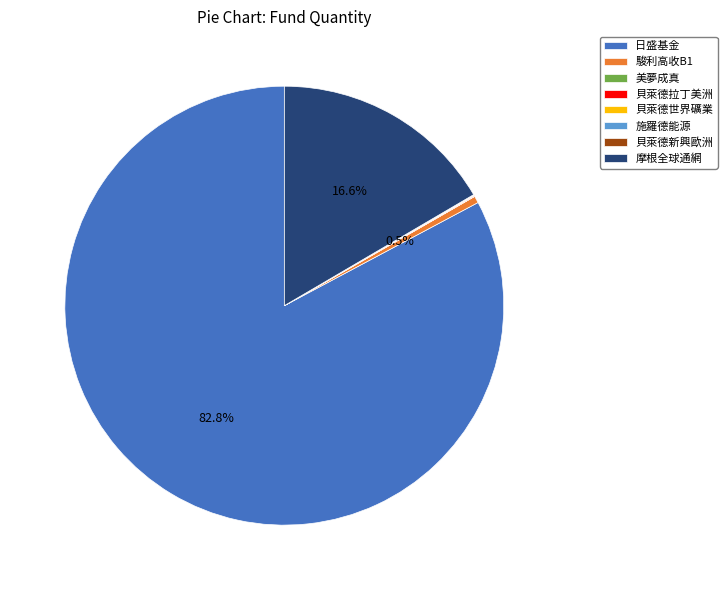

The 日盛基金 slice represents 83% of the pie. True or false?

True